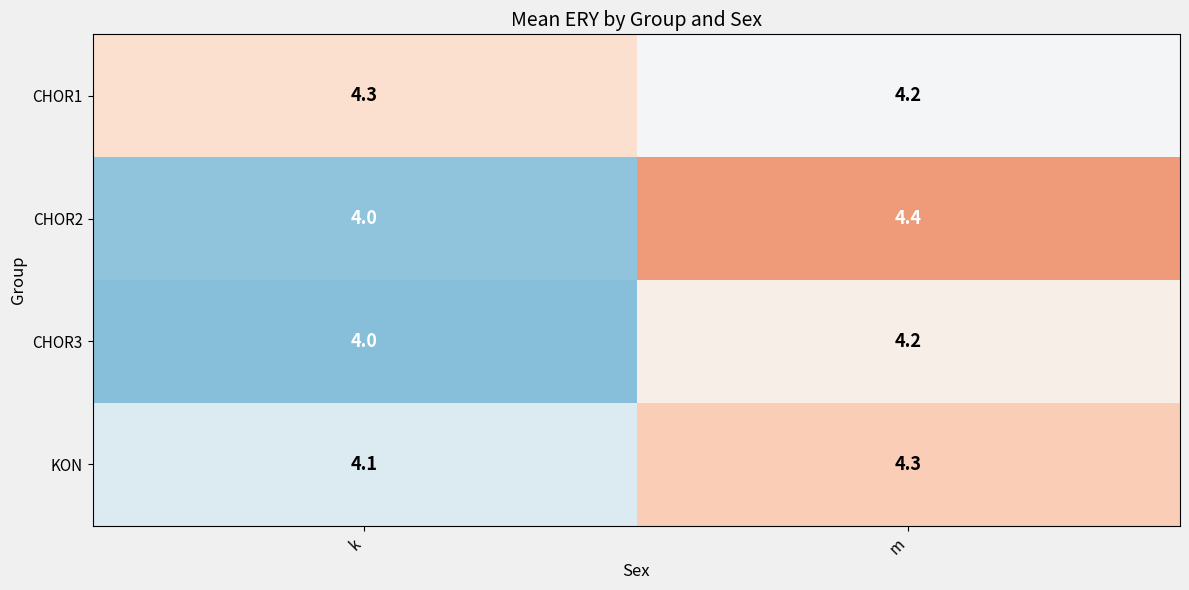

Is it true that CHOR1 equals 6.6 at m?

False